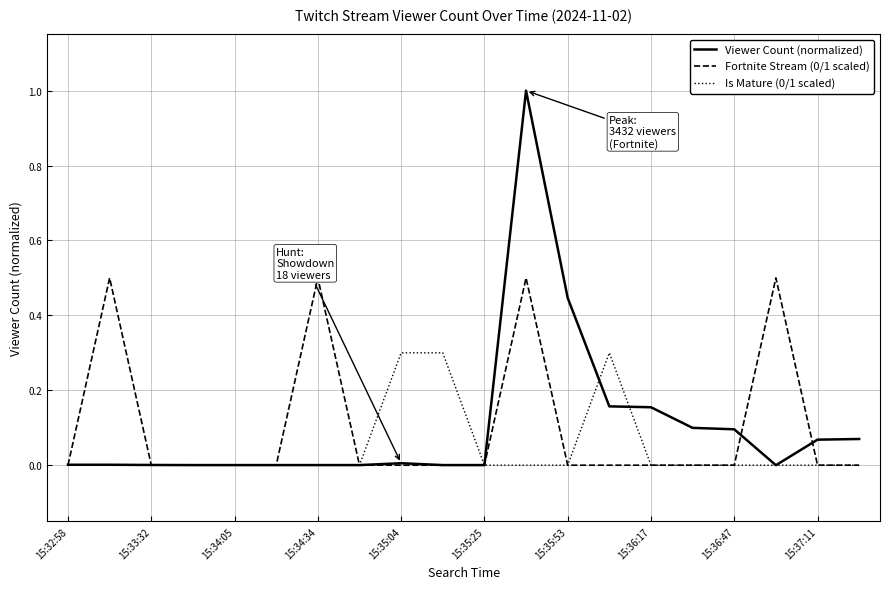

Is this an area chart (filled region under the line)?

No